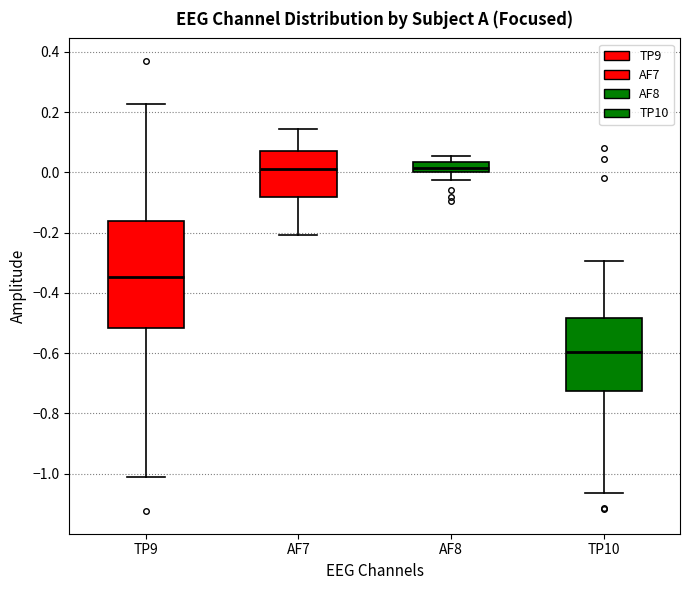

Reading left to right, transcribe this box plot: for each box, give where its median line is, the range the box spans, and where its two whiskers end, as read against the y-axis. The values are not printed on the chart, so give them approximately, as read against the axis.

TP9: median -0.34, box -0.52 to -0.16, whiskers -1.02 to 0.22
AF7: median 0.02, box -0.08 to 0.08, whiskers -0.20 to 0.14
AF8: median 0.02, box 0.00 to 0.04, whiskers -0.02 to 0.06
TP10: median -0.60, box -0.72 to -0.48, whiskers -1.06 to -0.30